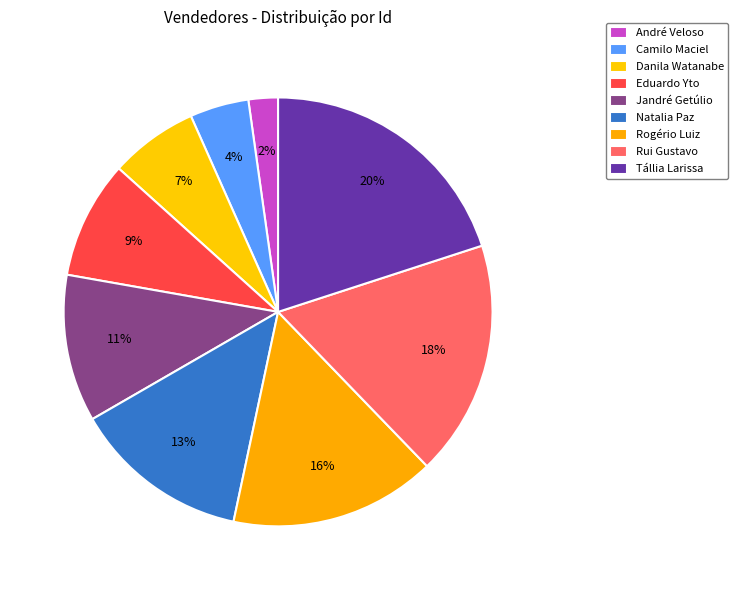

True or false: Natalia Paz accounts for 13% of the total.

True